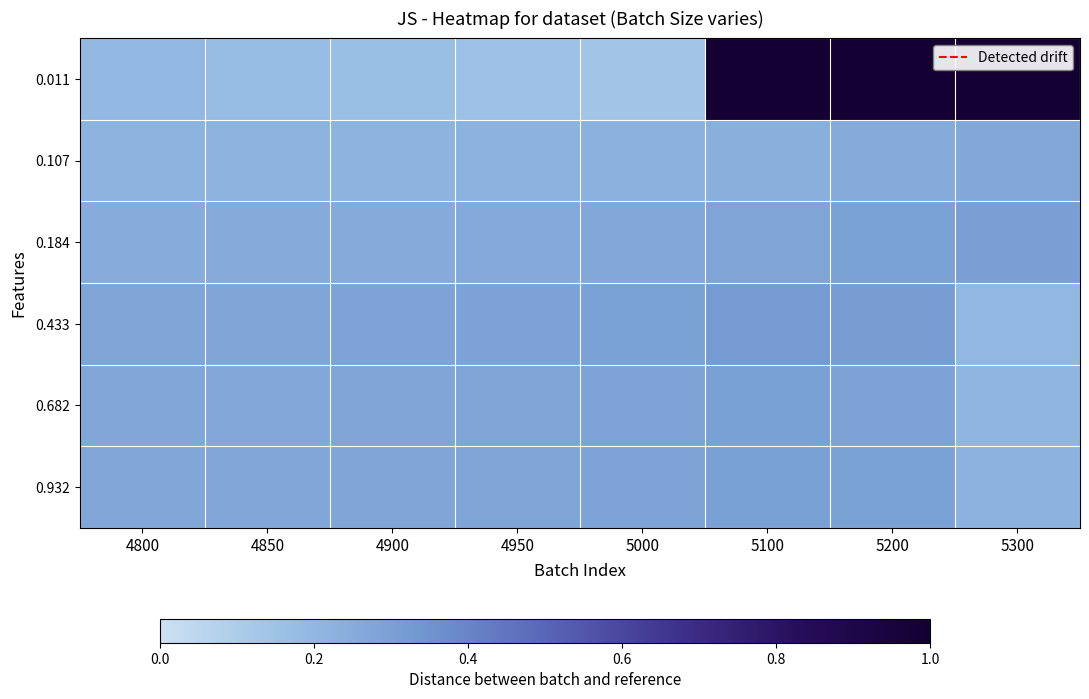

Reading right to left, extract all data points from this chart.

0.011: 5300=1.0	5200=1.0	5100=1.0	5000=0.1	4950=0.2	4900=0.2	4850=0.2	4800=0.2
0.107: 5300=0.3	5200=0.3	5100=0.2	5000=0.2	4950=0.2	4900=0.2	4850=0.2	4800=0.2
0.184: 5300=0.3	5200=0.3	5100=0.3	5000=0.3	4950=0.3	4900=0.3	4850=0.3	4800=0.2
0.433: 5300=0.2	5200=0.3	5100=0.3	5000=0.3	4950=0.3	4900=0.3	4850=0.3	4800=0.3
0.682: 5300=0.2	5200=0.3	5100=0.3	5000=0.3	4950=0.3	4900=0.3	4850=0.3	4800=0.3
0.932: 5300=0.2	5200=0.3	5100=0.3	5000=0.3	4950=0.3	4900=0.3	4850=0.3	4800=0.3